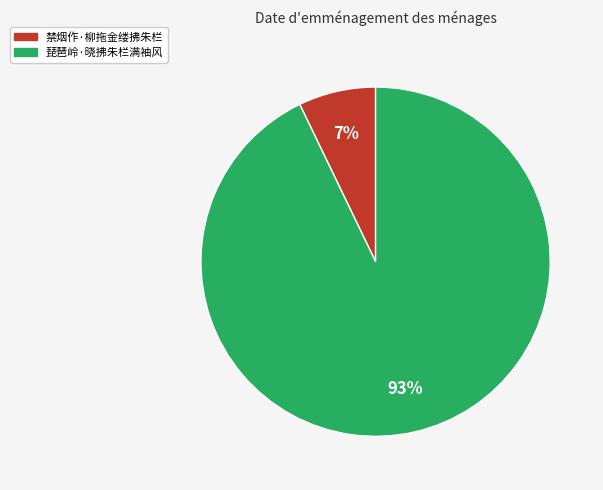

To the nearest percent, what is the difference between the largest and smallest slice percentages?

86%